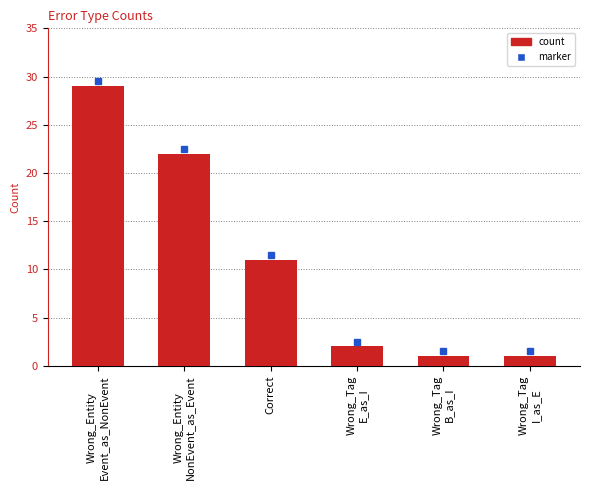

Reading right to left, transcribe all the data shown in this chart.

Wrong_Tag
I_as_E=1	Wrong_Tag
B_as_I=1	Wrong_Tag
E_as_I=2	Correct=11	Wrong_Entity
NonEvent_as_Event=22	Wrong_Entity
Event_as_NonEvent=29